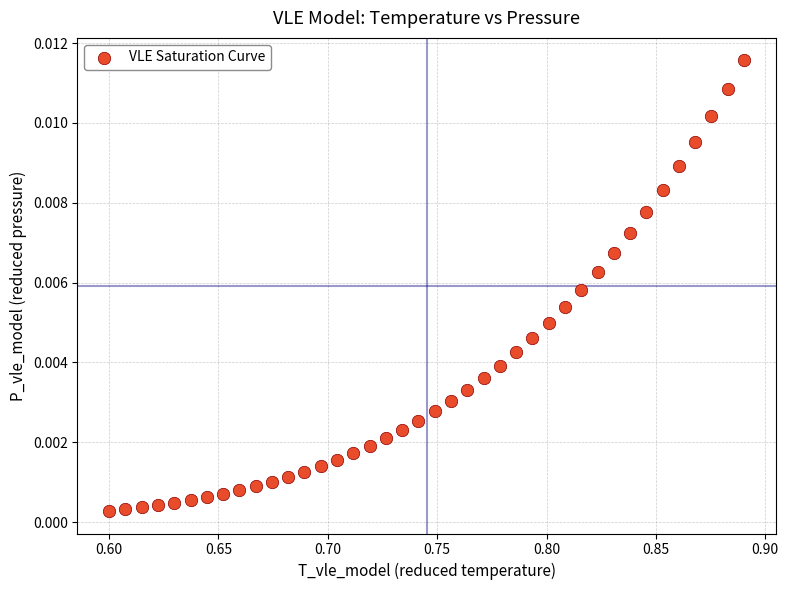

What is the range of X values (max minus min)?

0.3